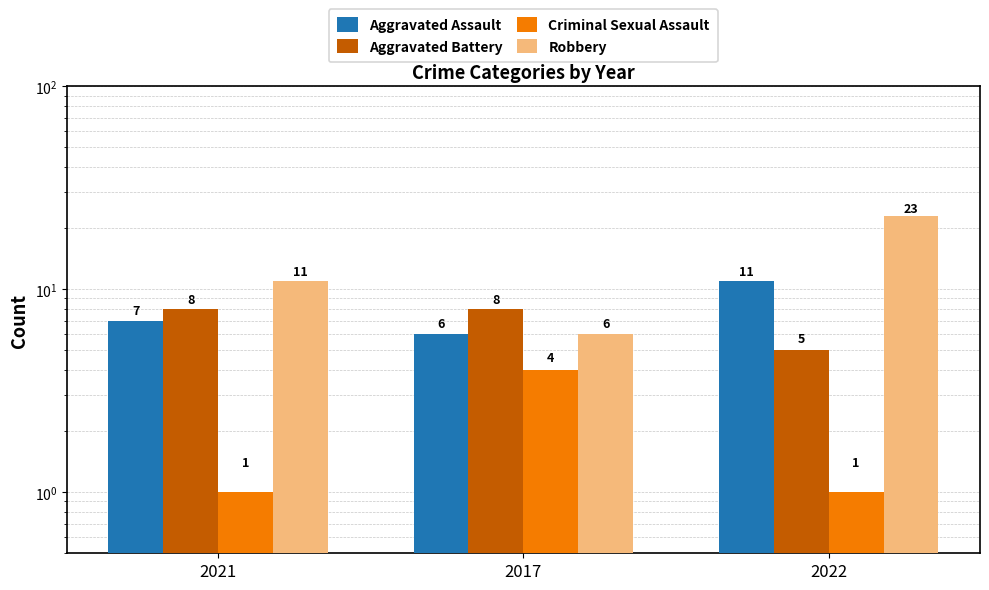

The Aggravated Battery series shows 5 at 2022. True or false?

True